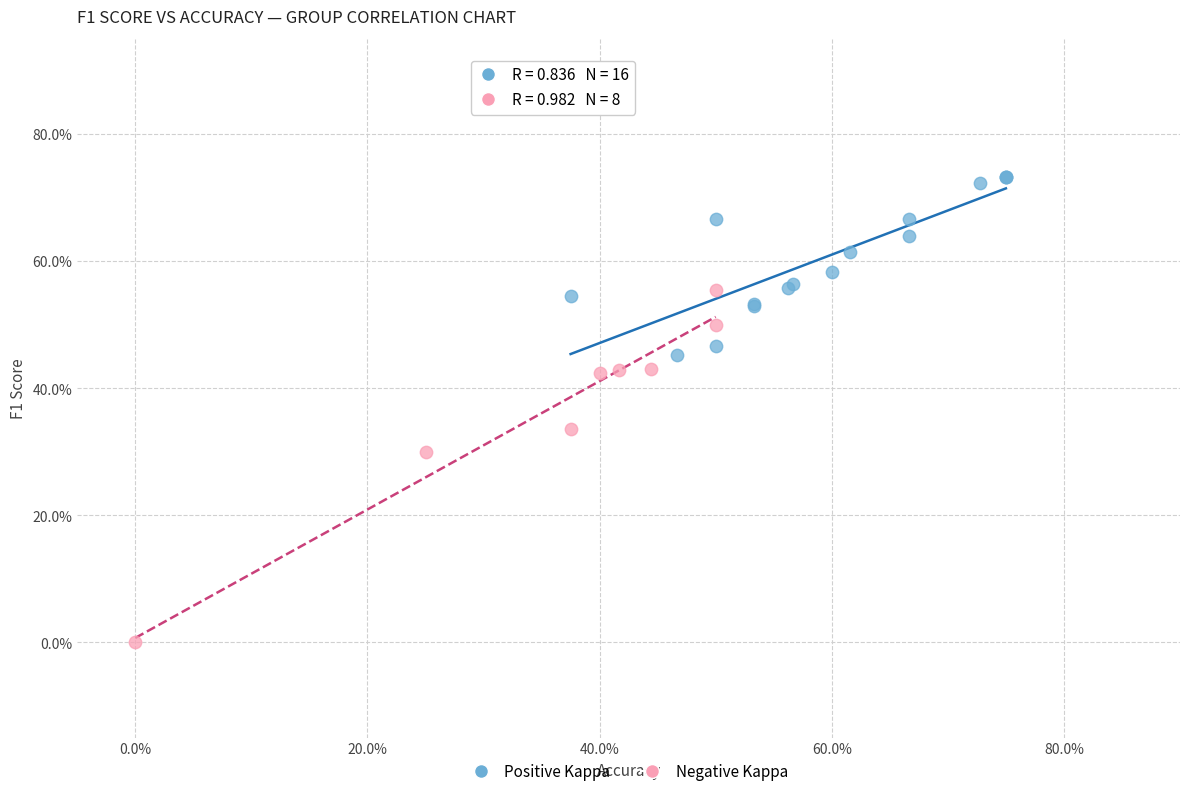

Which series contains the lowest Y value?

Negative Kappa